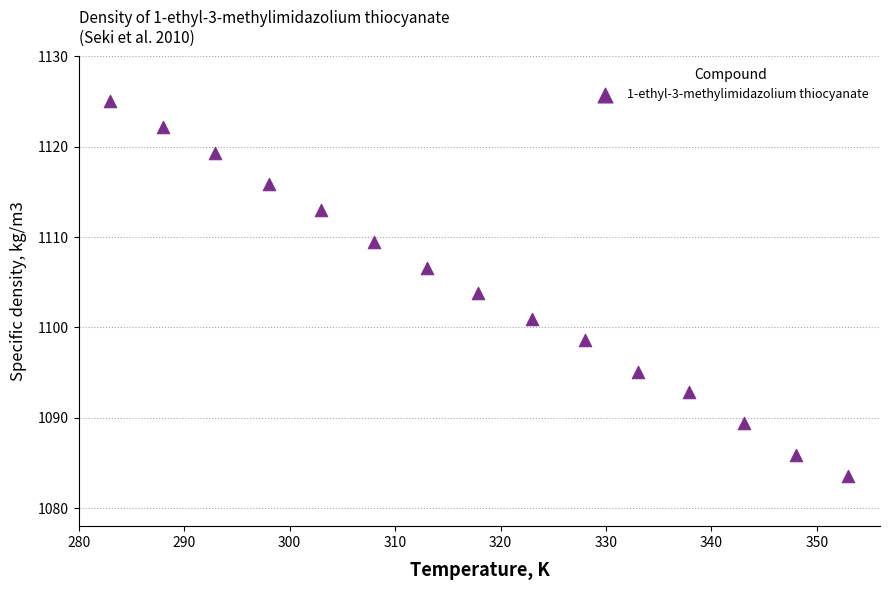

What is the range of Y values (max minus min)?

41.5